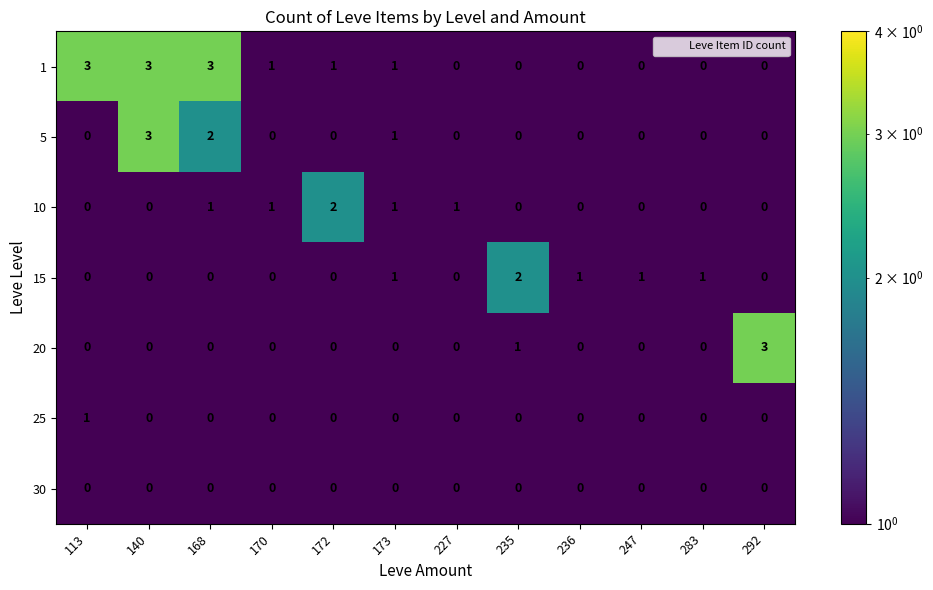

Is it true that 20 equals -1 at 247?

False